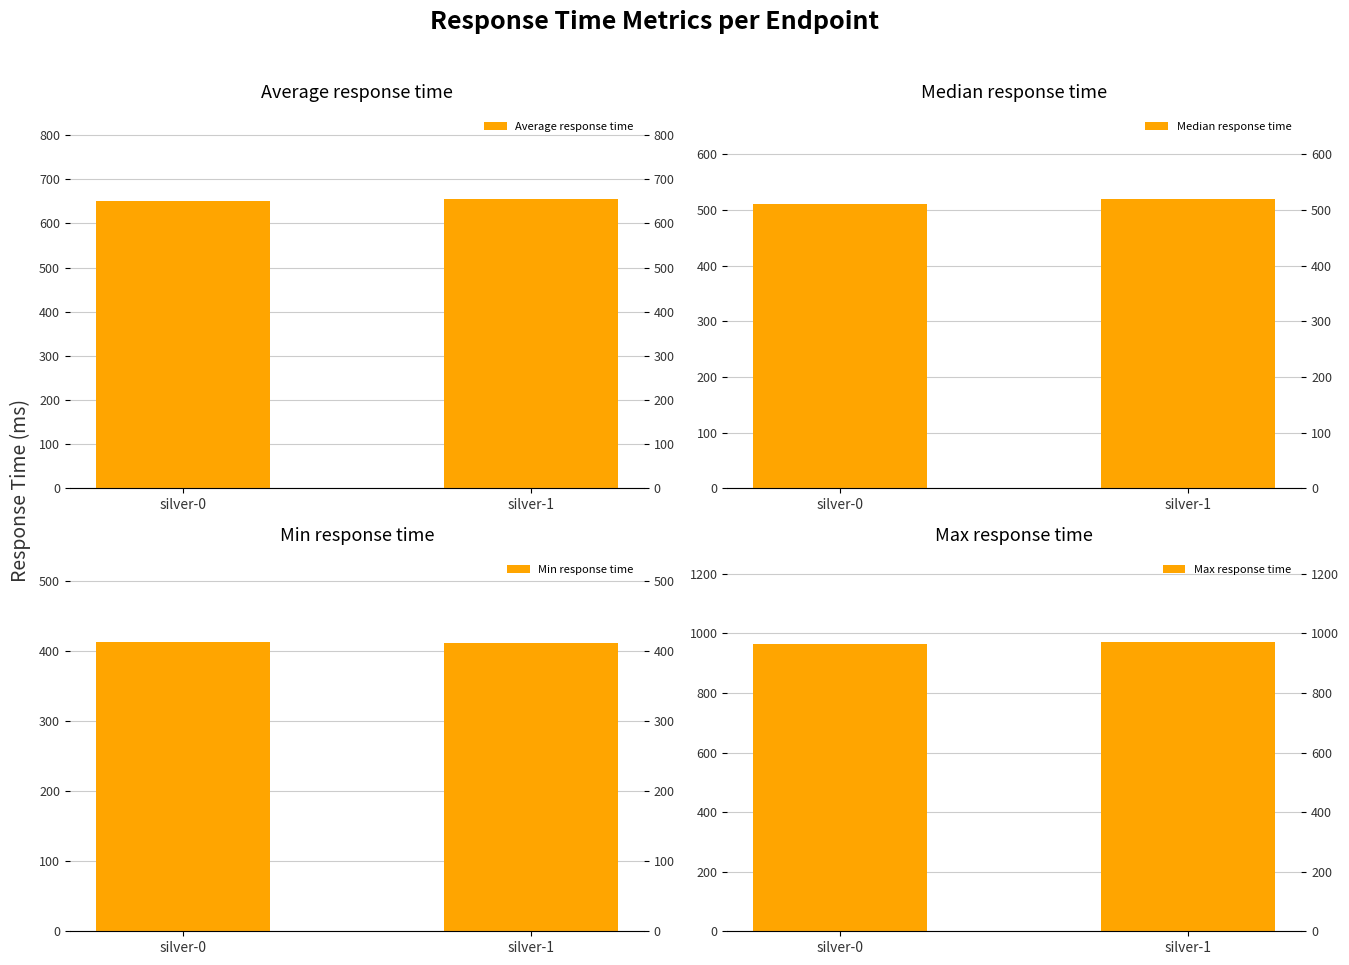

Which series has the largest total across all categories?

Max response time